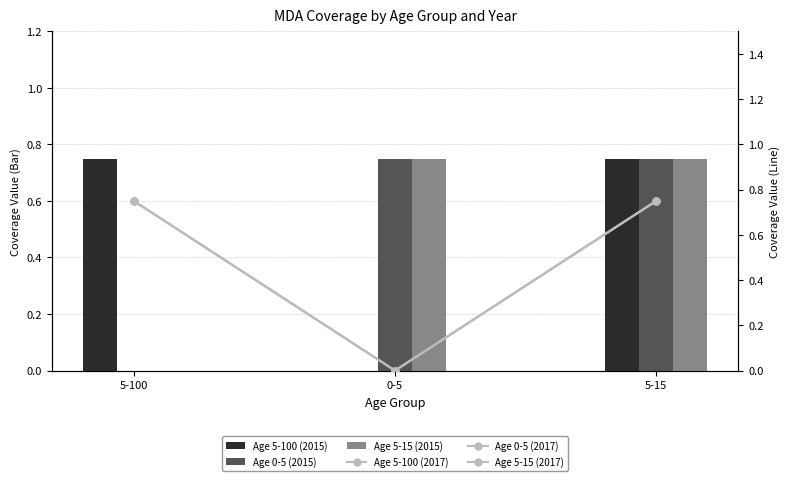

Reading right to left, extract all data points from this chart.

Age 5-100 (2015): 0.8	0.0	0.8
Age 0-5 (2015): 0.8	0.8	0.0
Age 5-15 (2015): 0.8	0.8	0.0
Age 5-100 (2017): 0.8	0.0	0.8
Age 0-5 (2017): 0.8	0.0	0.8
Age 5-15 (2017): 0.8	0.0	0.8